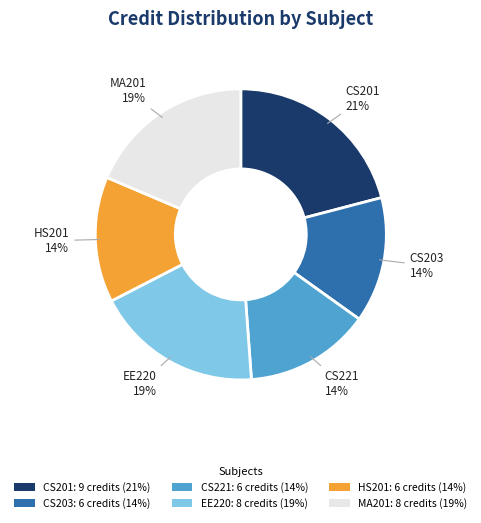

Does any single category account for the majority?

No